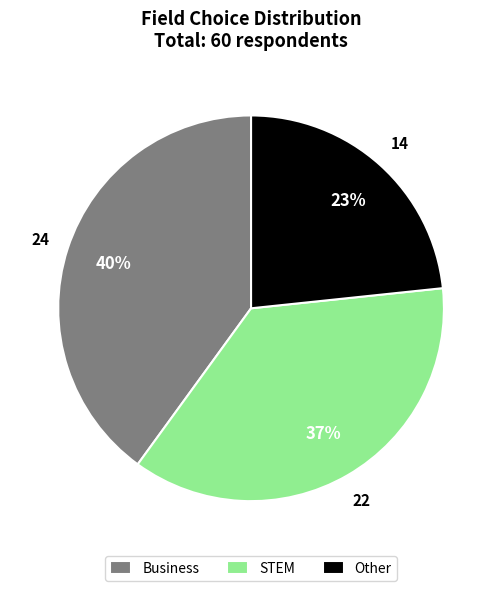

The Business slice represents 40% of the pie. True or false?

True